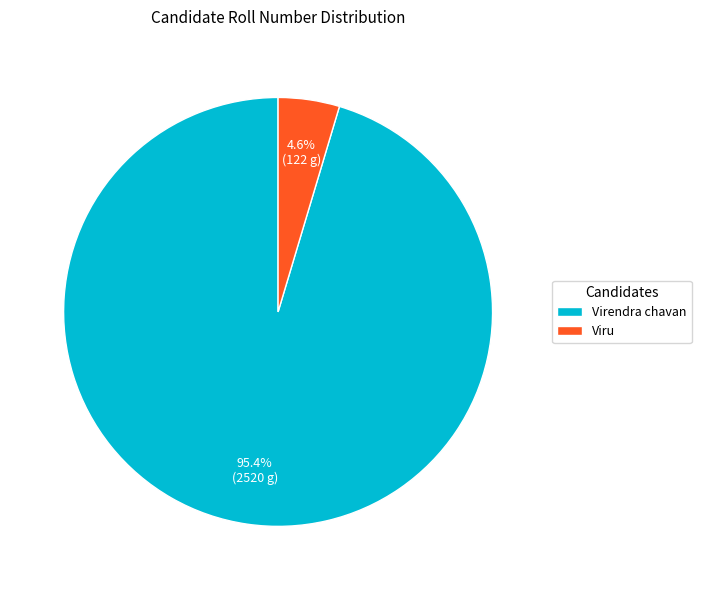

To the nearest percent, what portion does Virendra chavan represent?

95%